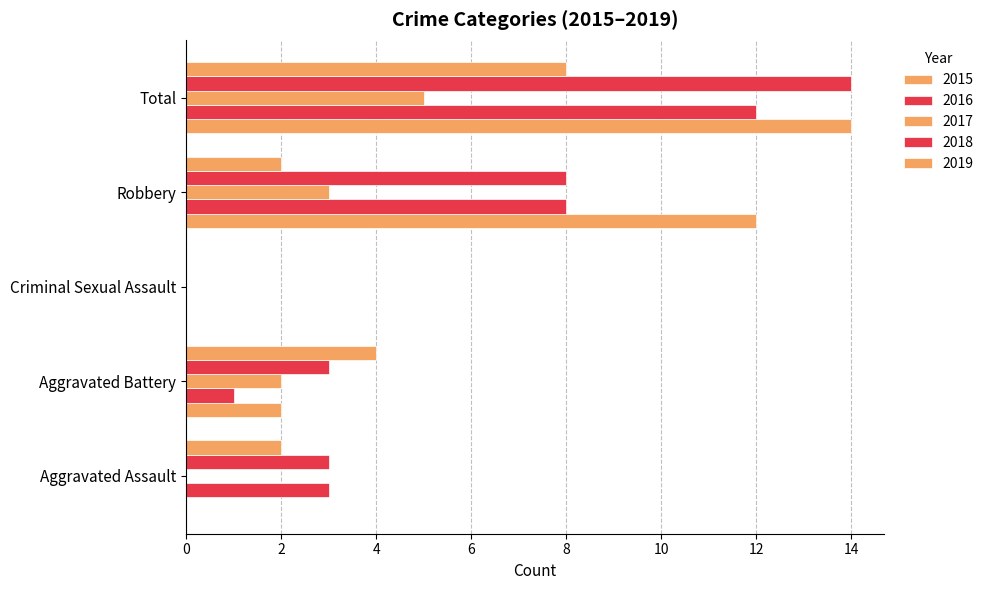

Which has a higher value, Aggravated Battery or Aggravated Assault?

Aggravated Battery